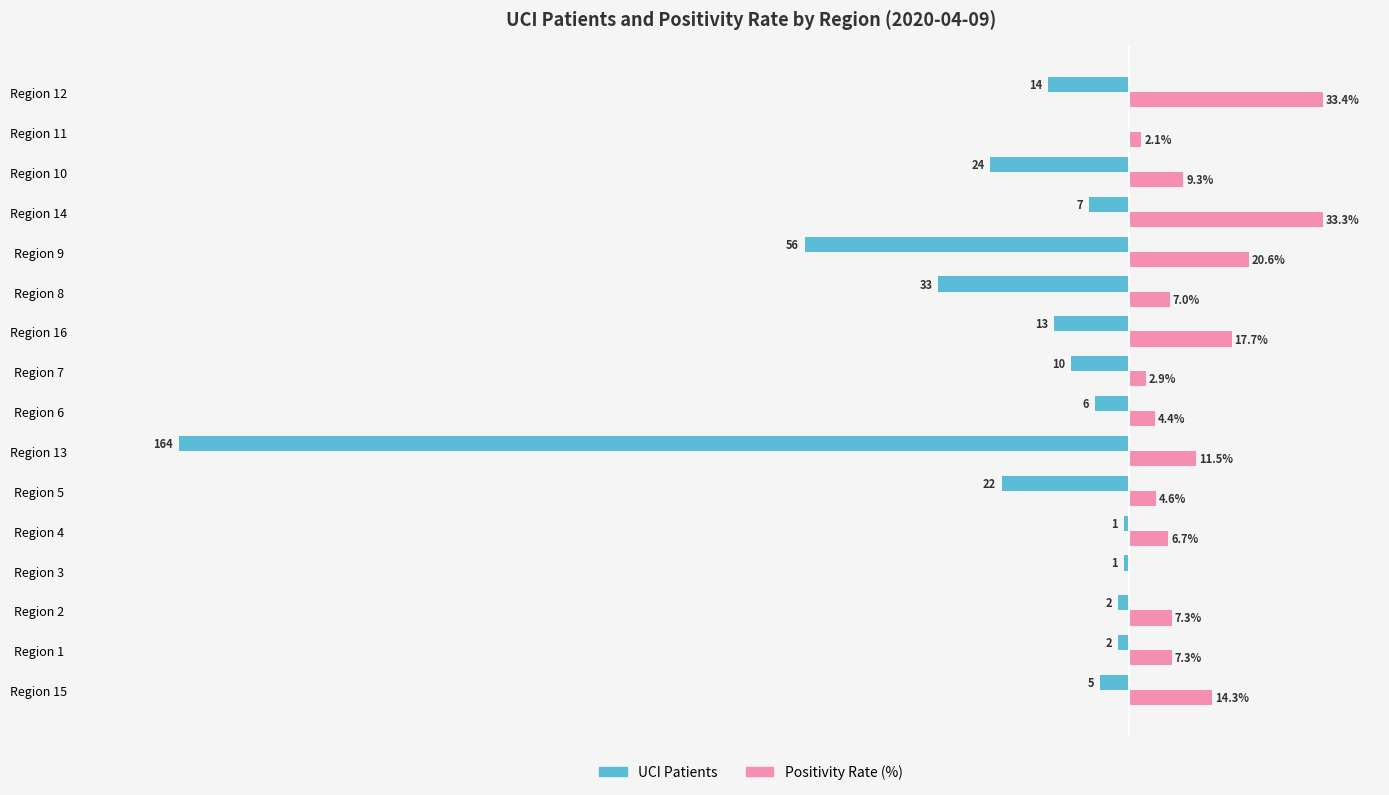

Which series has the largest range (max minus min)?

UCI Patients